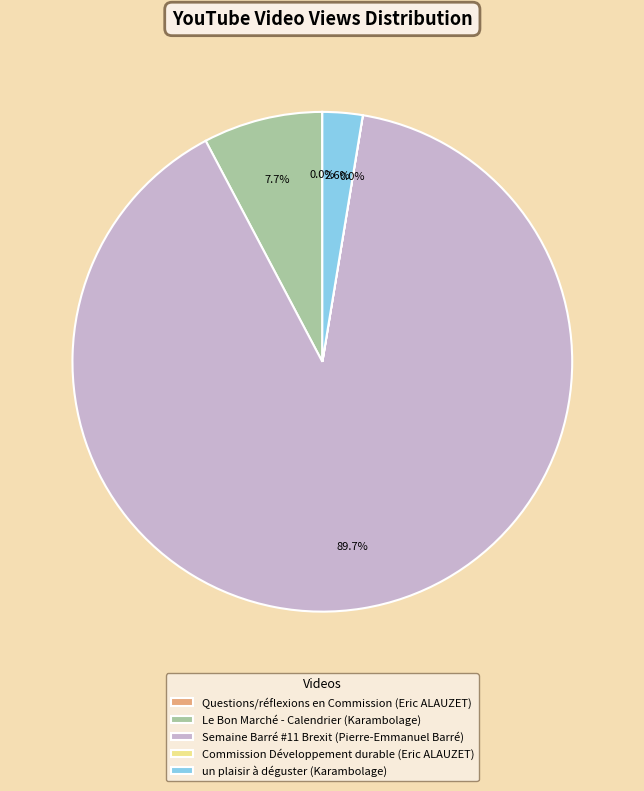

To the nearest percent, what portion does Le Bon Marché - Calendrier (Karambolage) represent?

8%